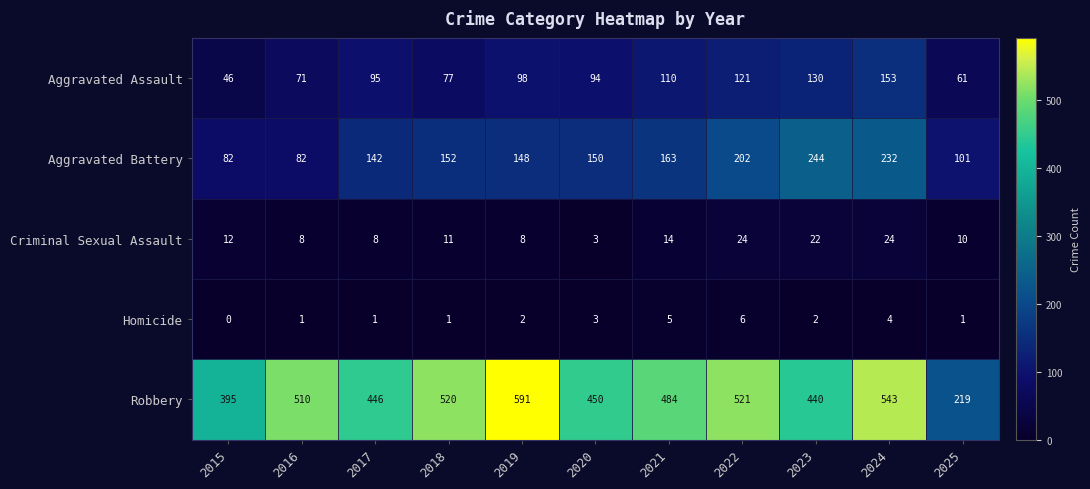

Where is Aggravated Battery nearest to the value 163?

2021